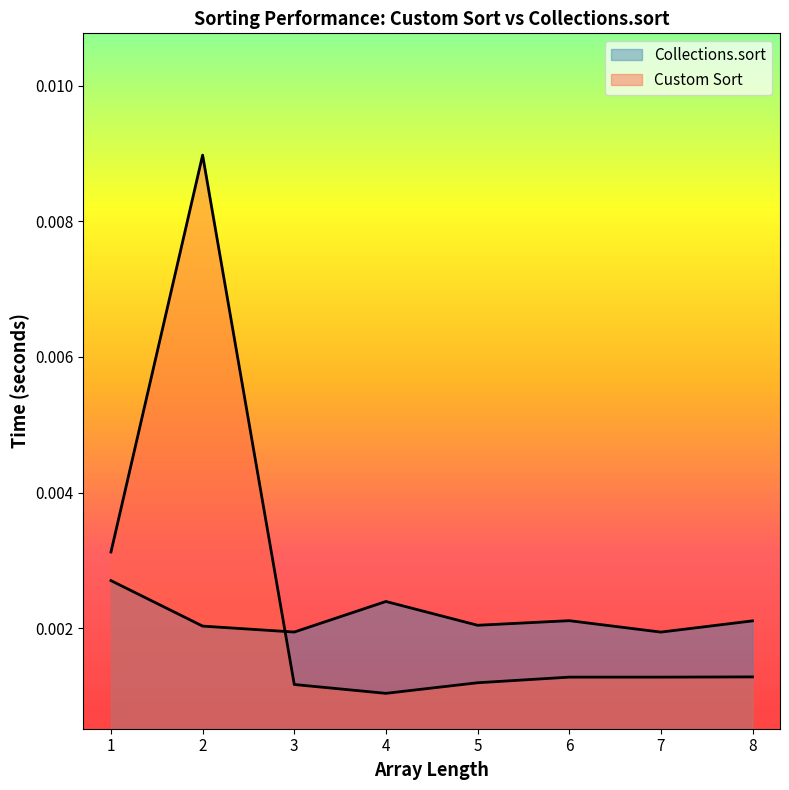

The value of Custom Sort at 4 is 0.0. True or false?

False